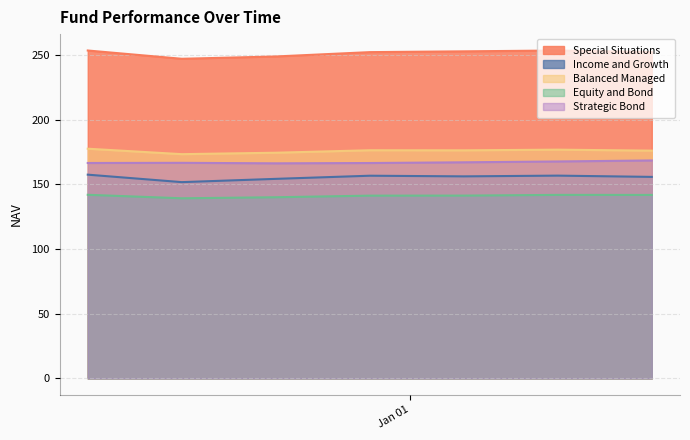

What is the smallest value displayed?

139.2